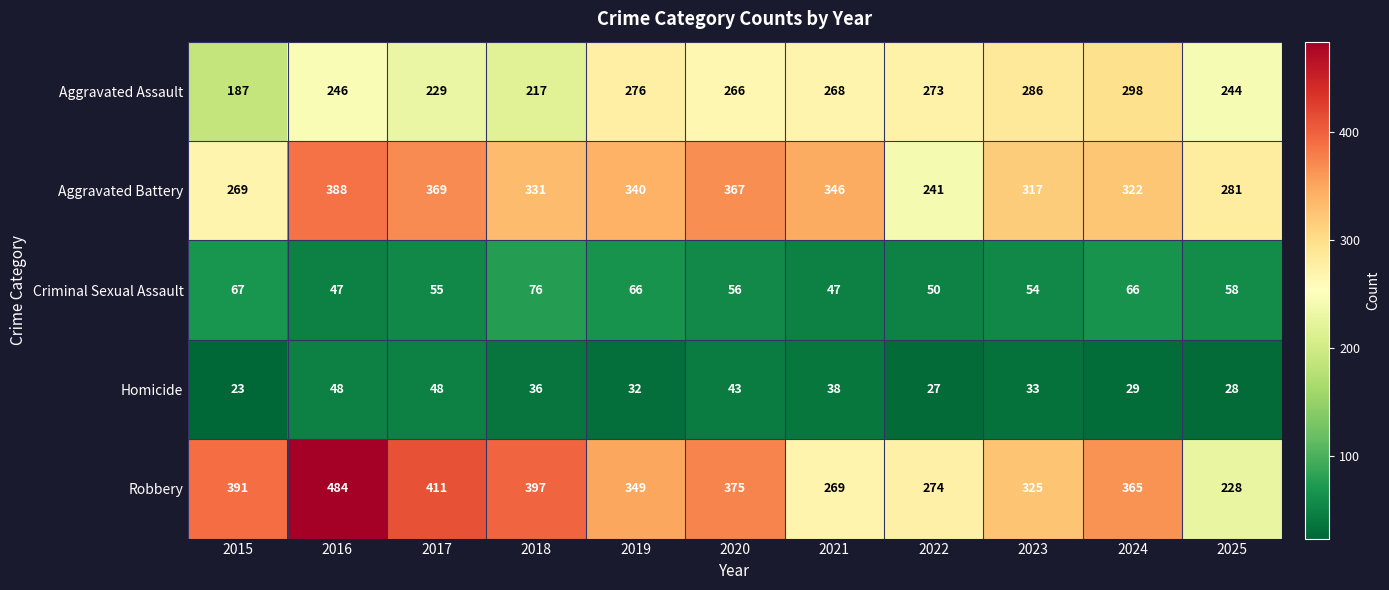

Read the Robbery value at 2022.

274